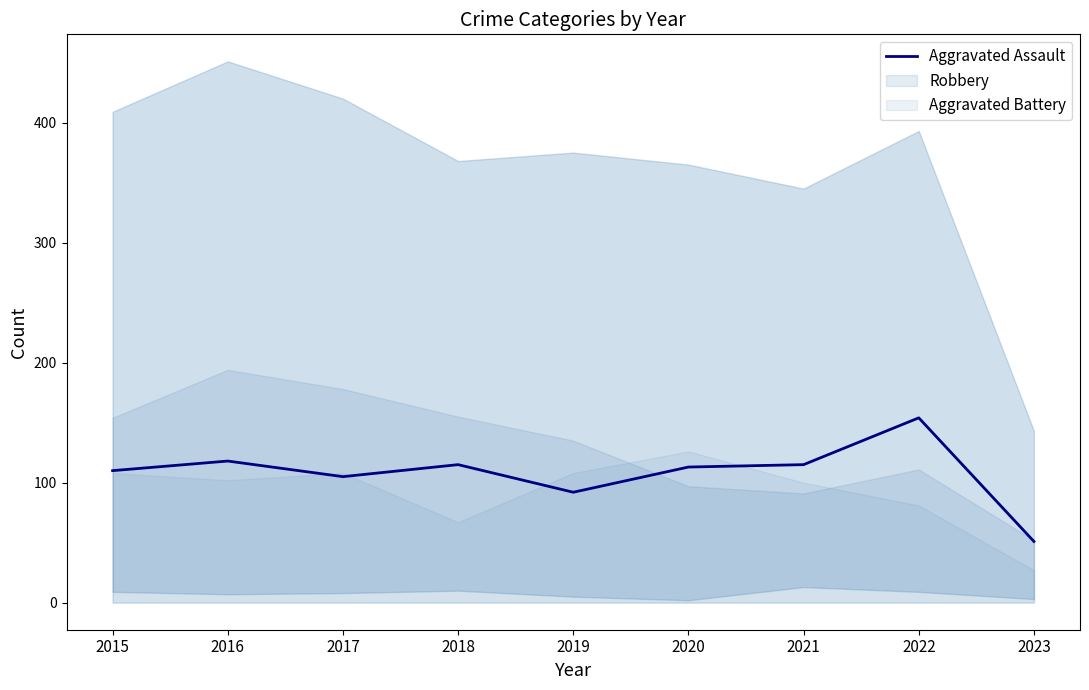

Reading left to right, transcribe all the data shown in this chart.

110	118	105	115	92	113	115	154	51